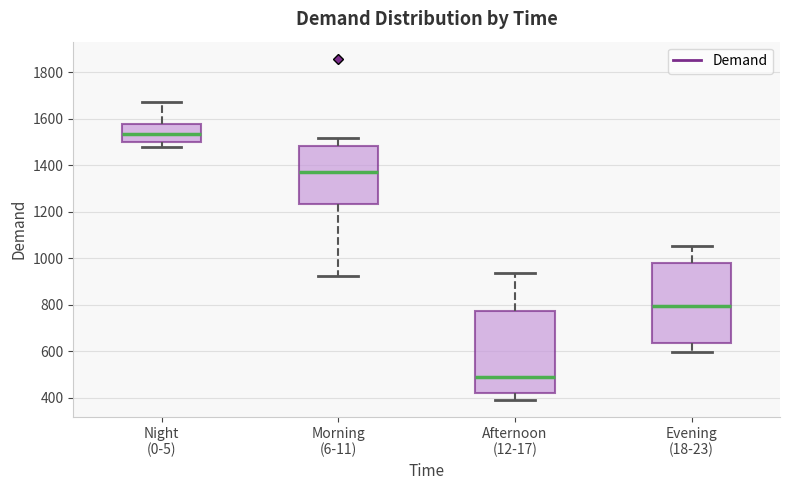

Which box has the highest median line?

Night (0-5)